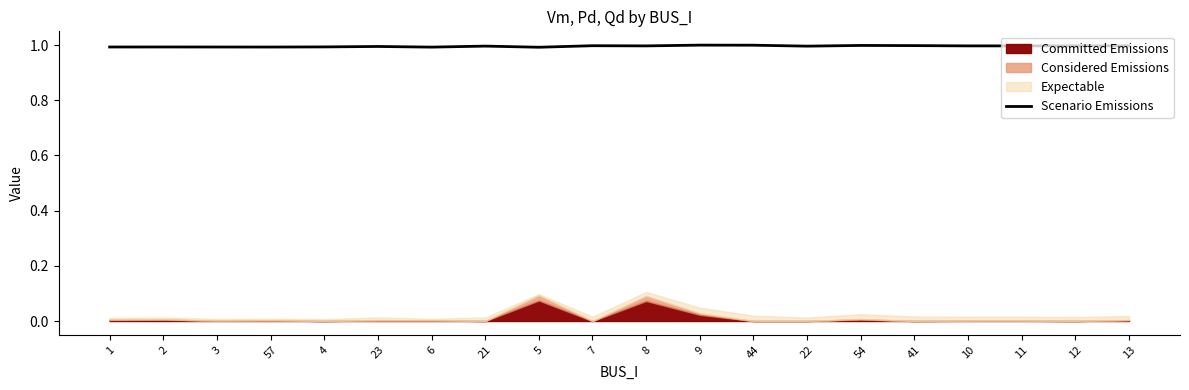

Is it true that Scenario Emissions equals 1.0 at 13?

True